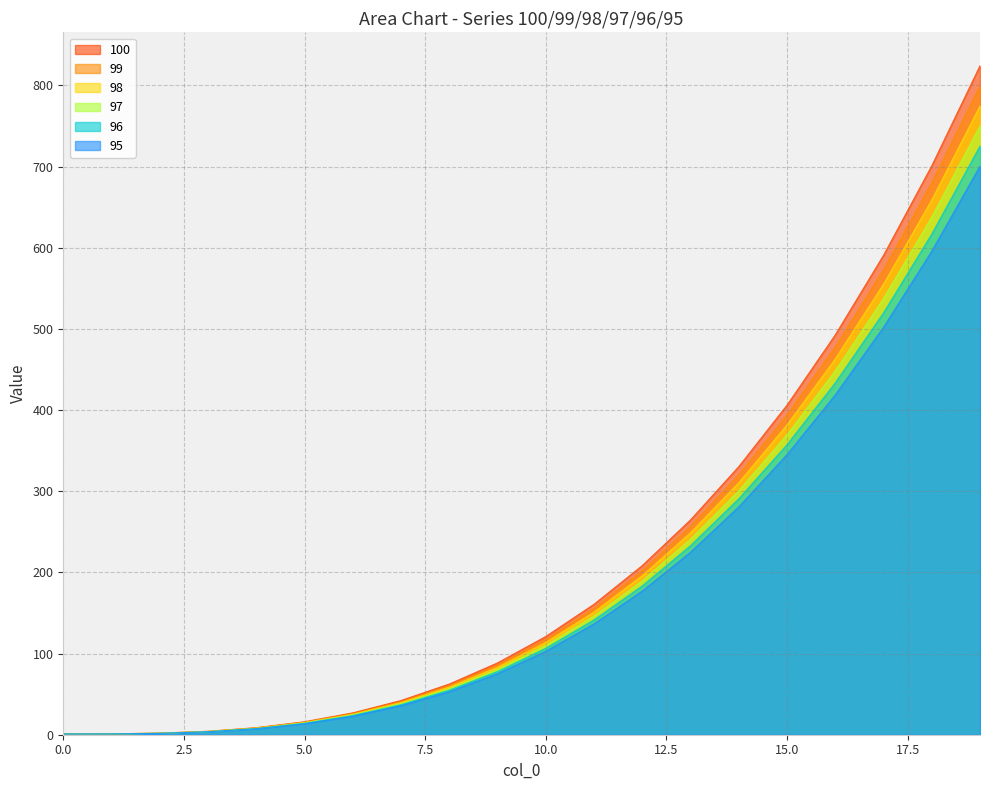

What are all the series names shown in the legend?

100, 99, 98, 97, 96, 95